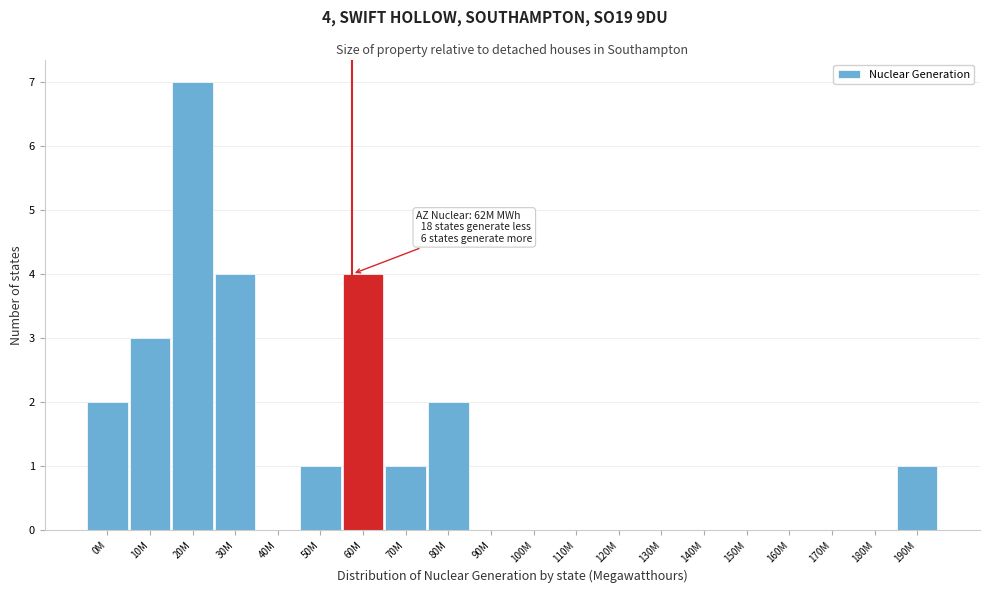

Reading left to right, extract all data points from this chart.

0M=2	10M=3	20M=7	30M=4	40M=0	50M=1	60M=4	70M=1	80M=2	90M=0	100M=0	110M=0	120M=0	130M=0	140M=0	150M=0	160M=0	170M=0	180M=0	190M=1